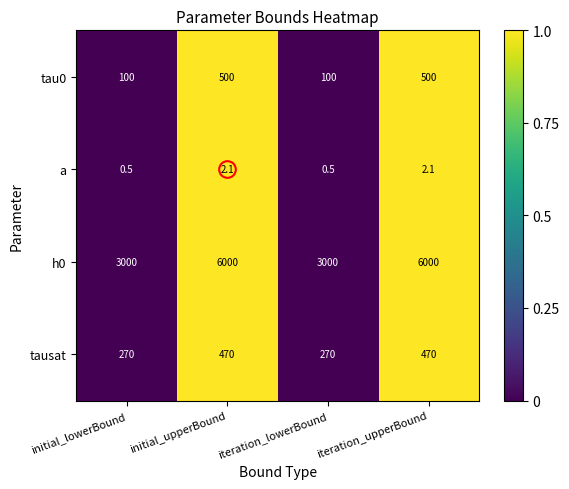

Which series changed the most between iteration_lowerBound and iteration_upperBound?

h0